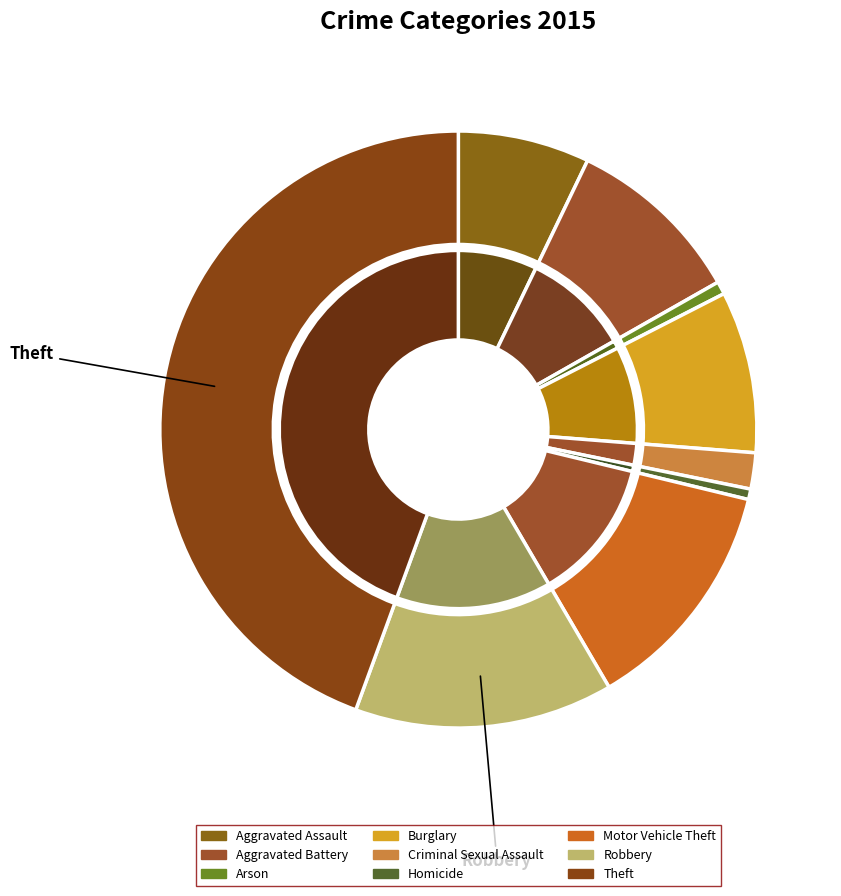

To the nearest percent, what percentage of the pie is Aggravated Assault?

7%